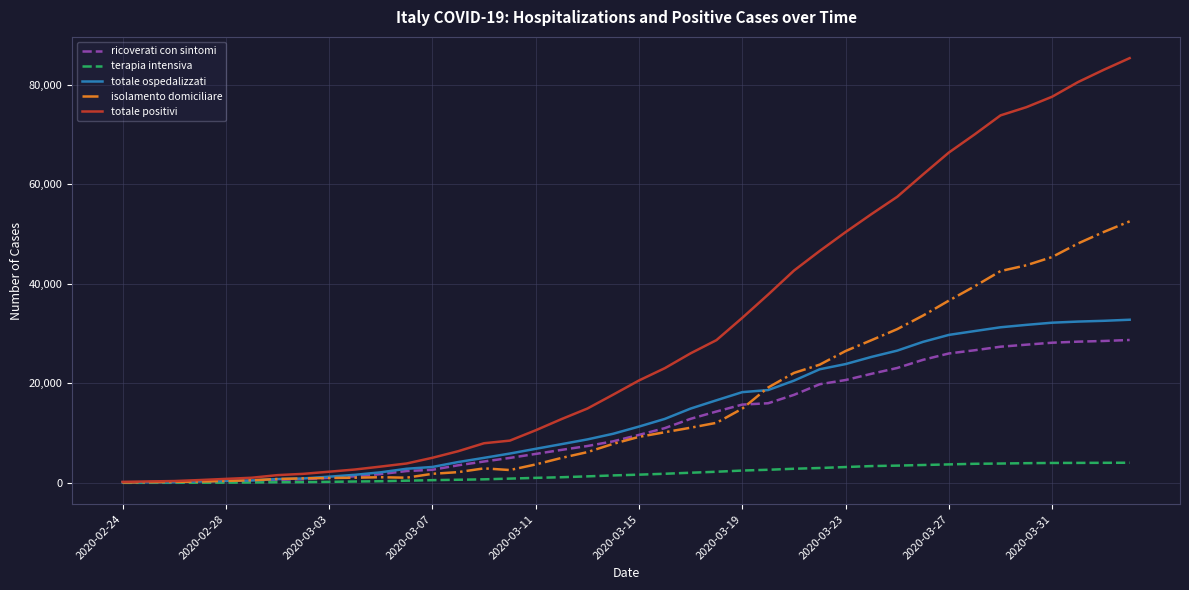

What is the highest value of the ricoverati con sintomi series?

28741